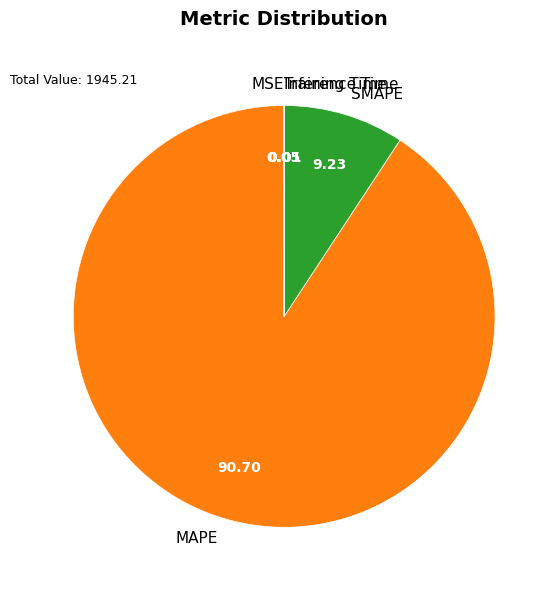

What is the largest slice in the pie chart?

MAPE